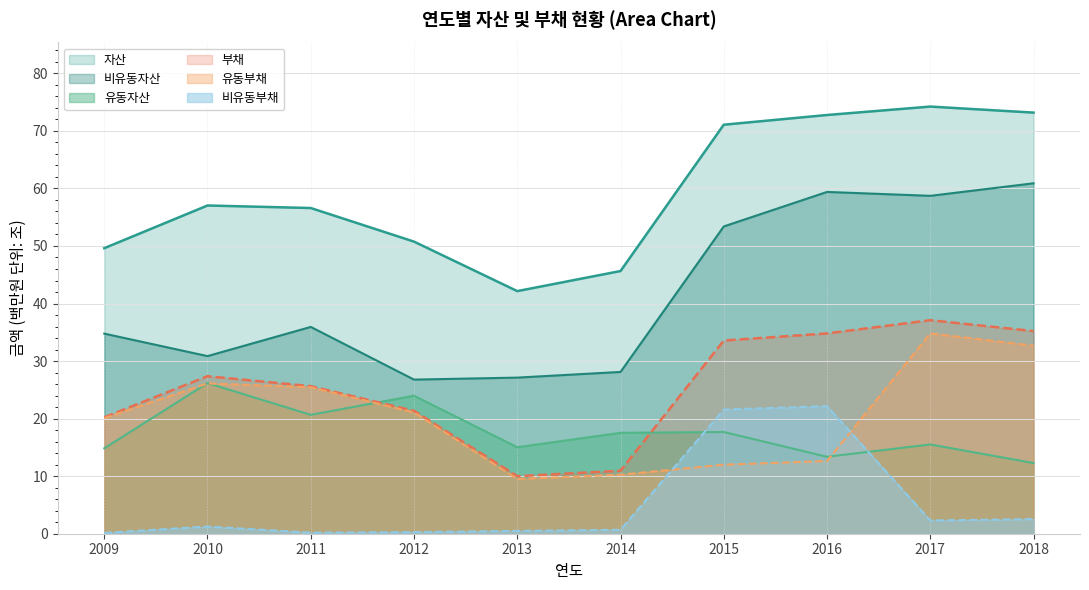

How many interior local peaks does the 자산 series have?

2